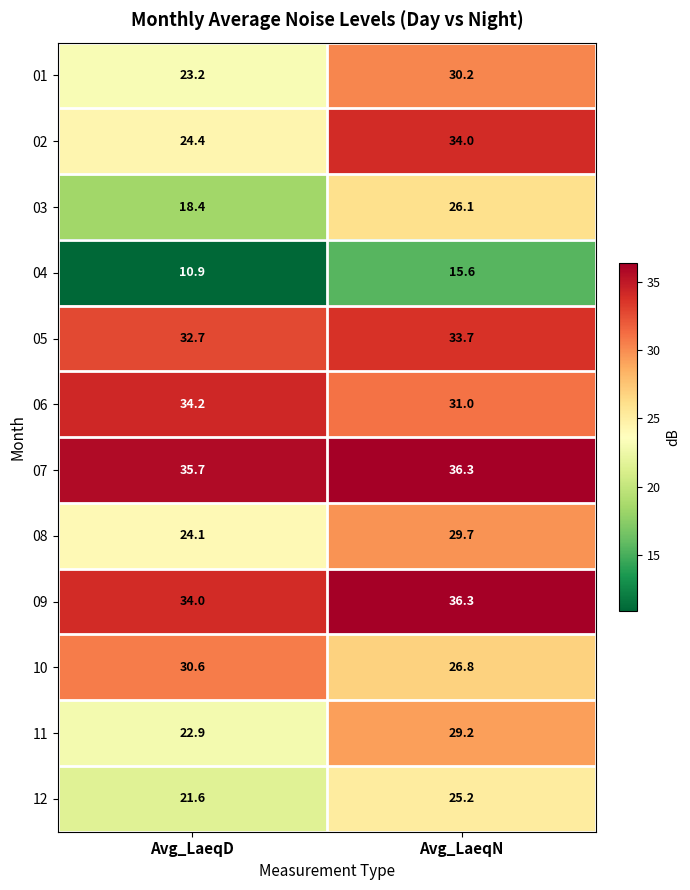

Which series has the largest total across all categories?

07